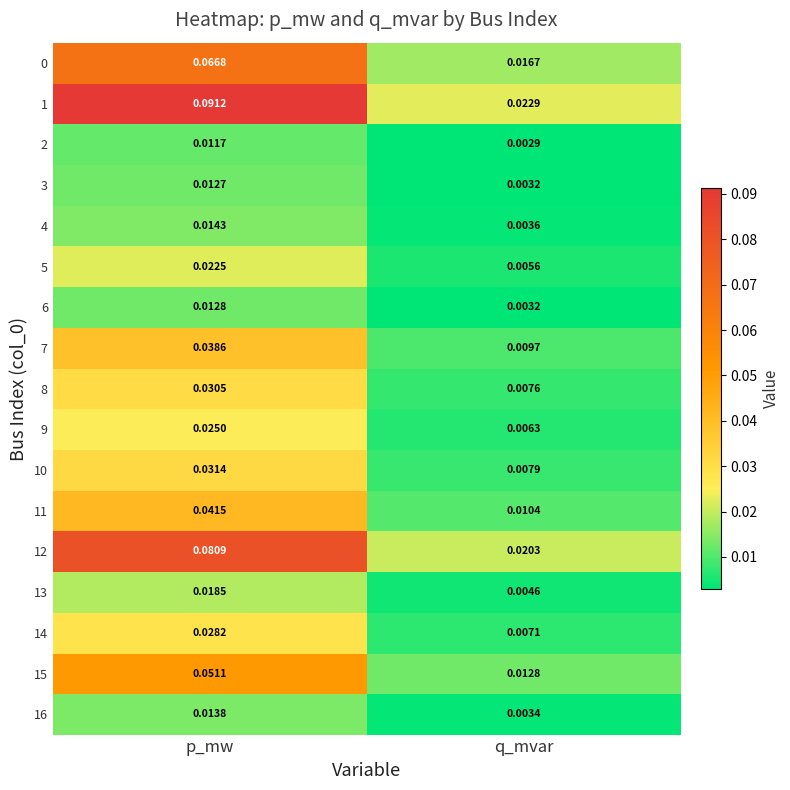

Which label corresponds to the largest value in the chart?

p_mw